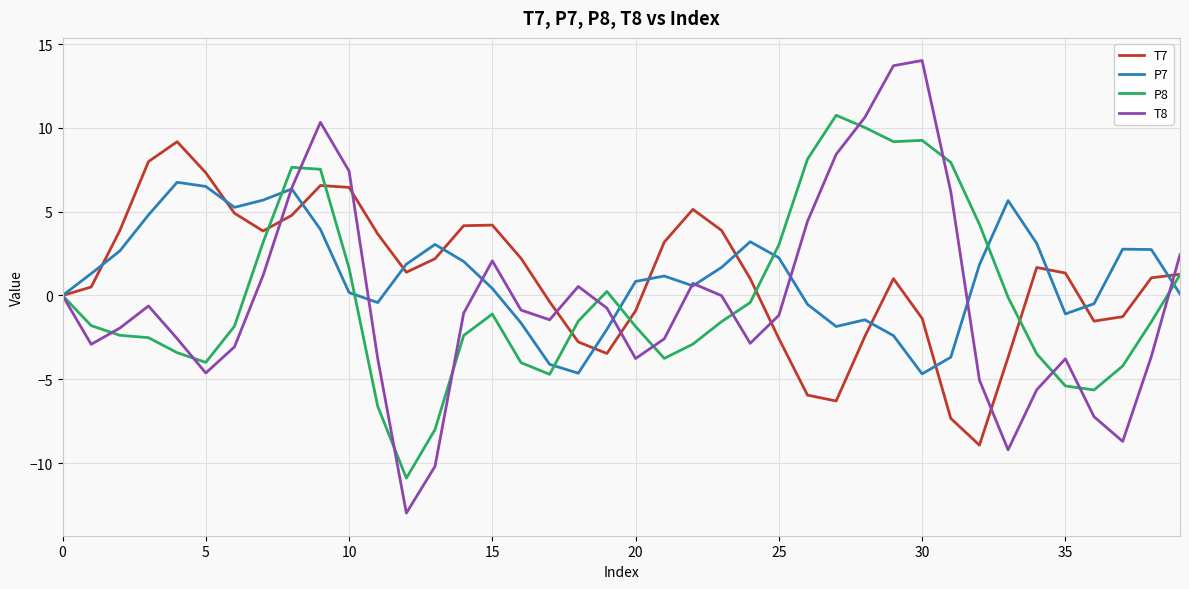

How many lines are shown in the chart?

4